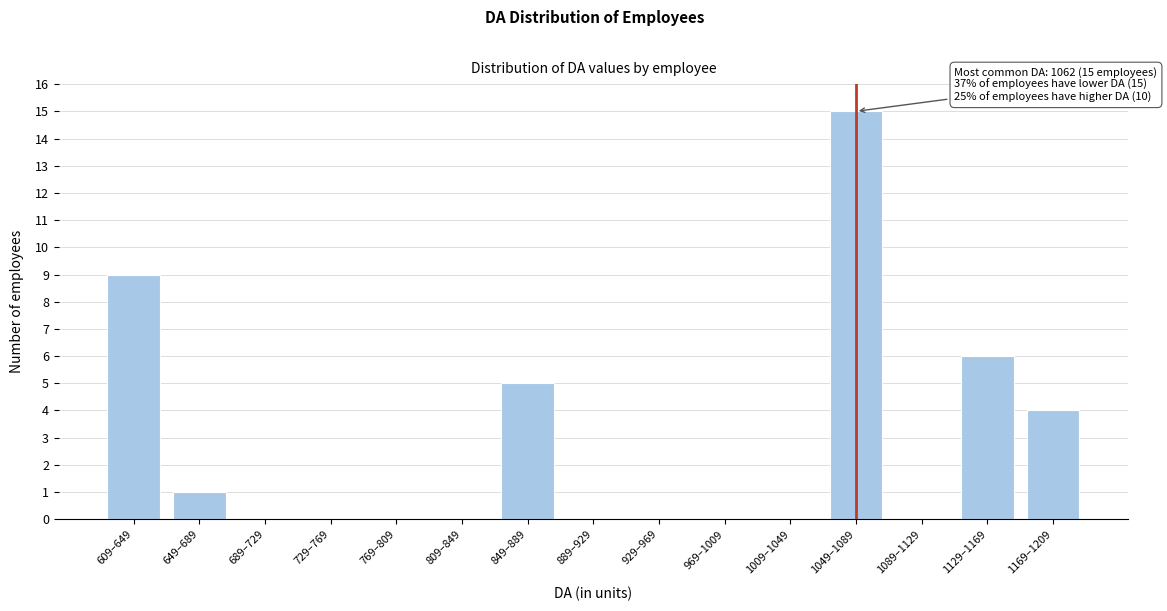

Reading right to left, transcribe all the data shown in this chart.

1169–1209=4	1129–1169=6	1089–1129=0	1049–1089=15	1009–1049=0	969–1009=0	929–969=0	889–929=0	849–889=5	809–849=0	769–809=0	729–769=0	689–729=0	649–689=1	609–649=9